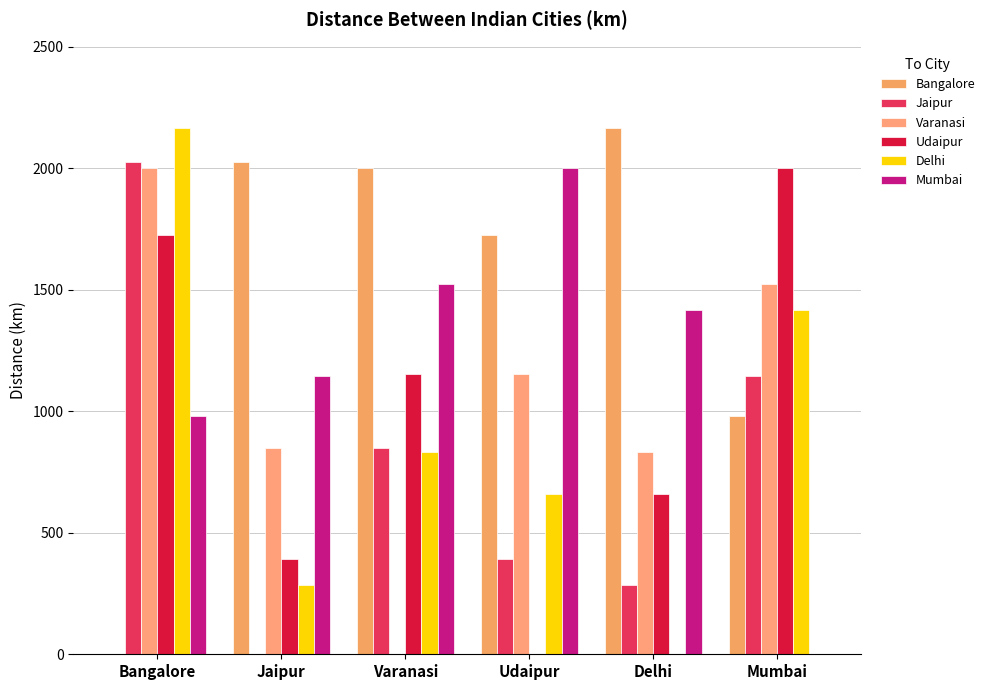

How many values in Bangalore are above zero?

5